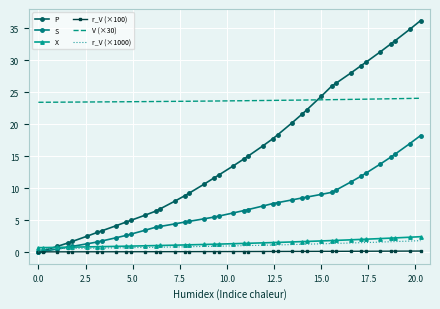

True or false: r_V (×100) and X cross at least once.

False